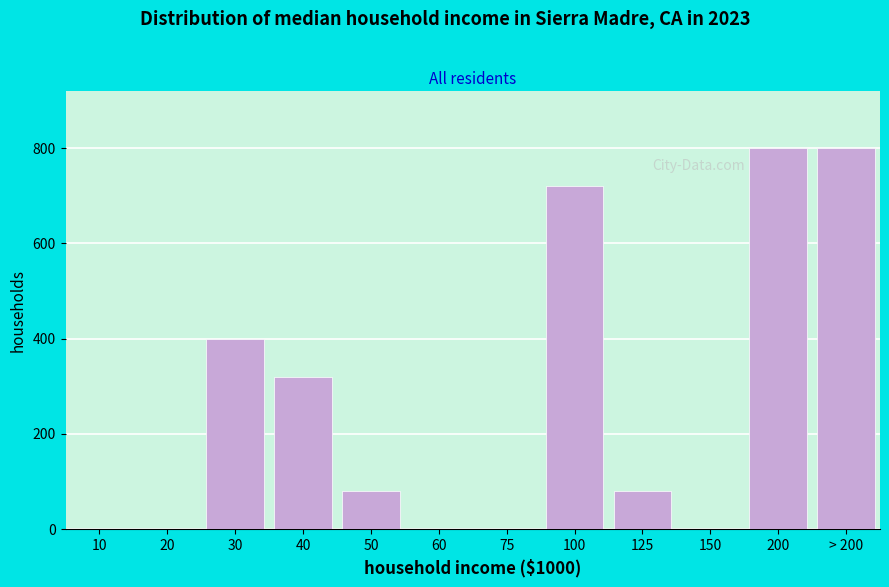

Reading right to left, extract all data points from this chart.

> 200=800	200=800	150=0	125=80	100=720	75=0	60=0	50=80	40=320	30=400	20=0	10=0